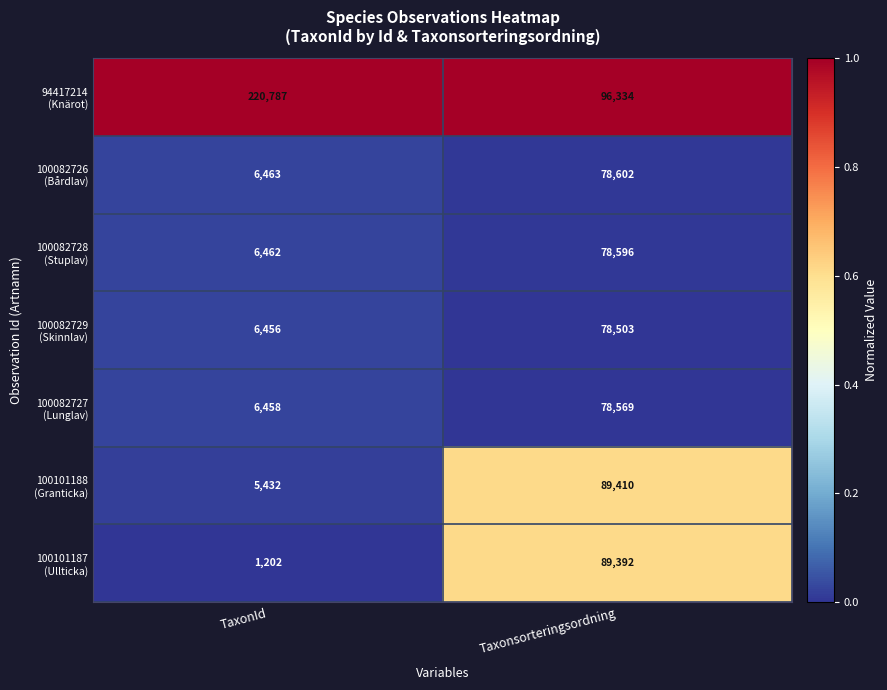

What is the maximum value shown in the chart?

220787